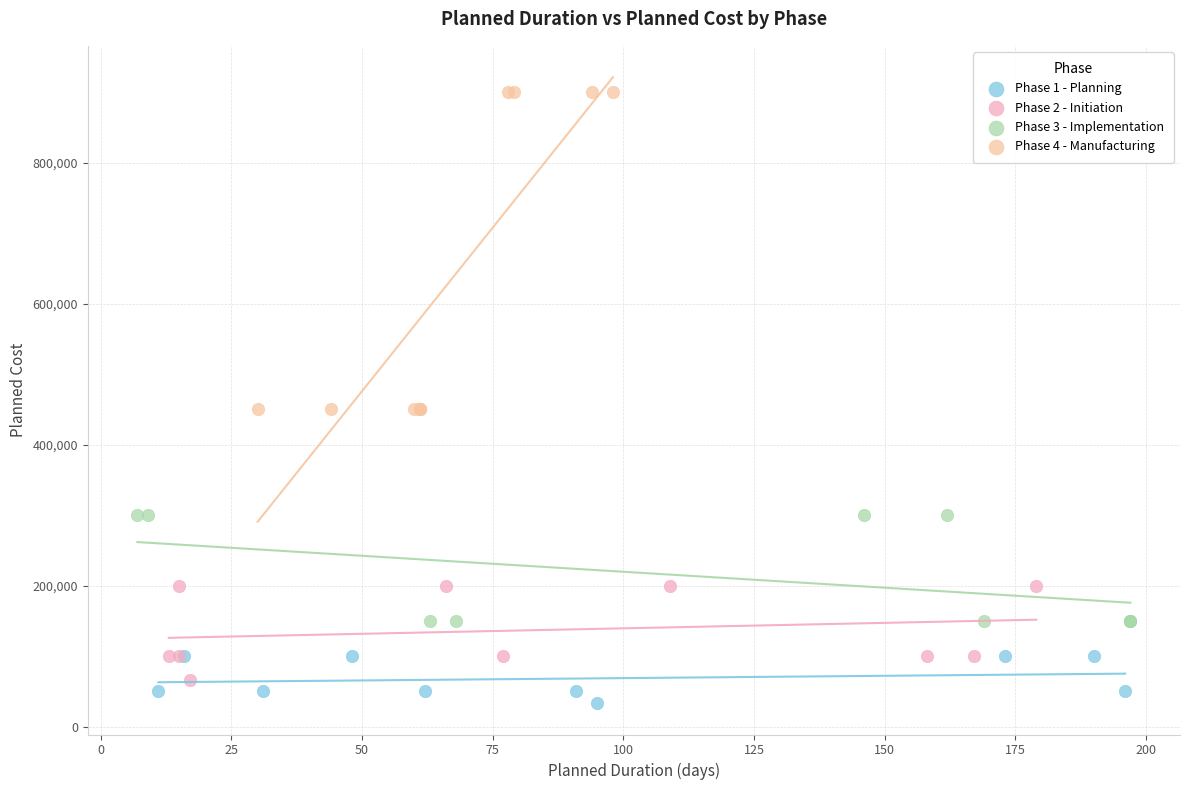

Which series has the widest spread of Y values?

Phase 4 - Manufacturing